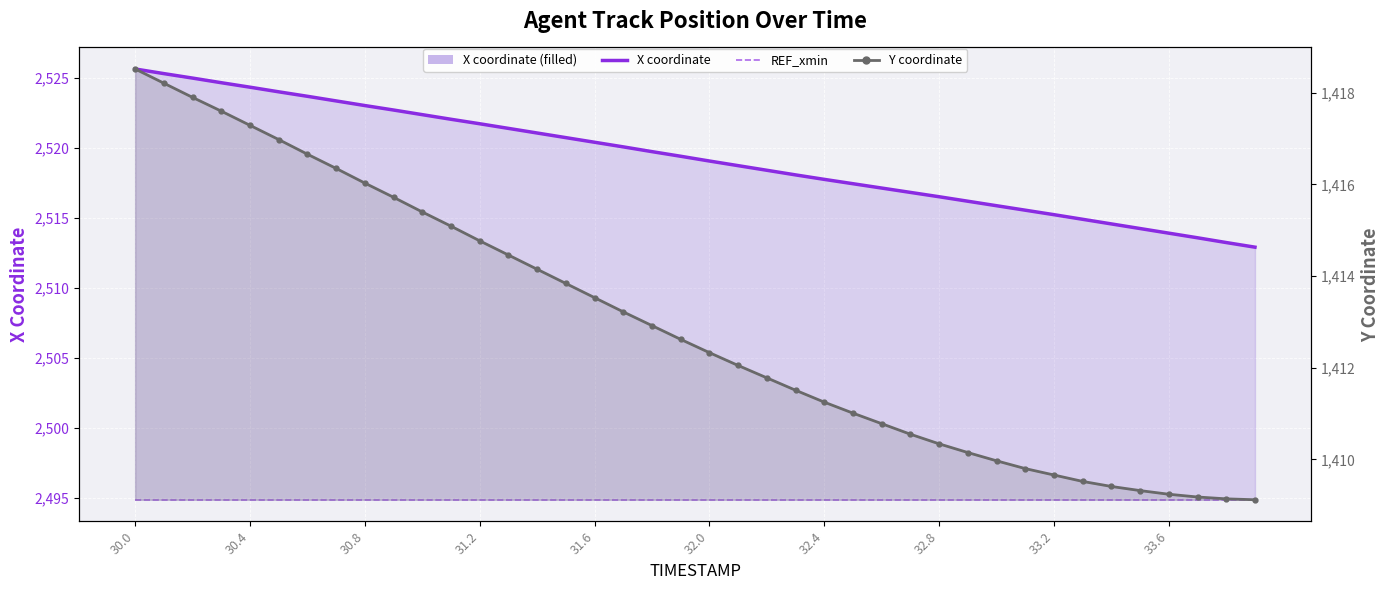

Rank the series at 32.8 from highest to lowest value.

X coordinate, REF_xmin, Y coordinate